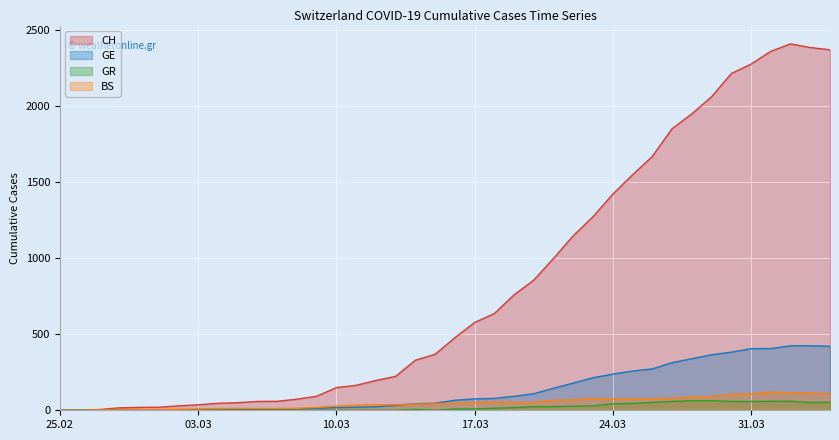

What is the difference between the second highest and minimum values in the CH series?

2385